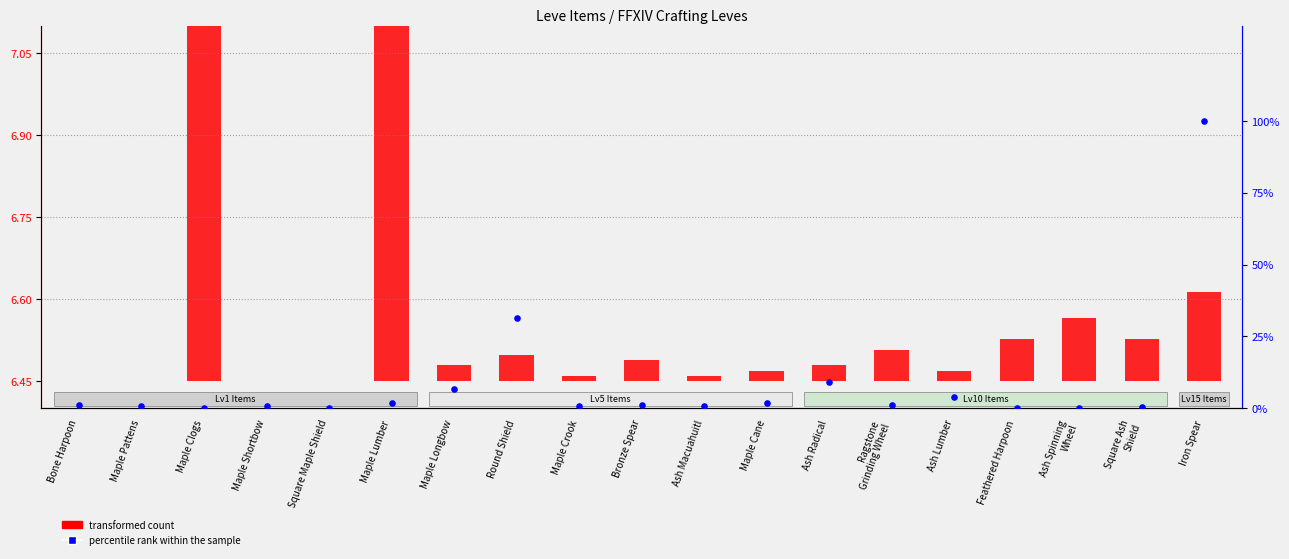

What are all the series names shown in the legend?

transformed count, percentile rank within the sample